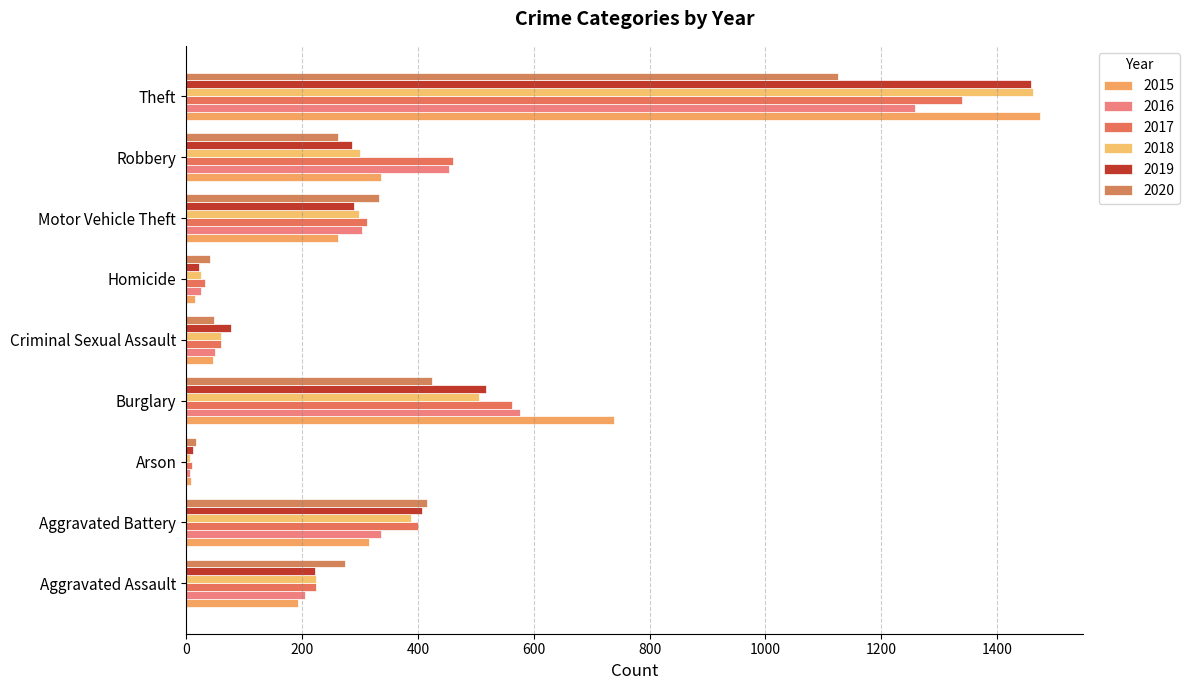

What is the difference between the 2017 values at Arson and Robbery?

450